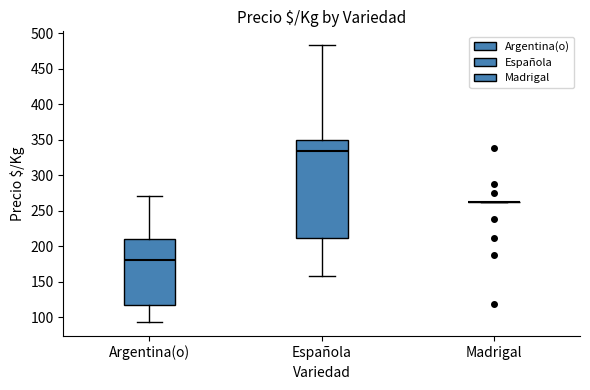

Where does the median line of the box for Argentina(o) sit on the y-axis? The values are not printed on the chart, so give them approximately, as read against the axis.

180